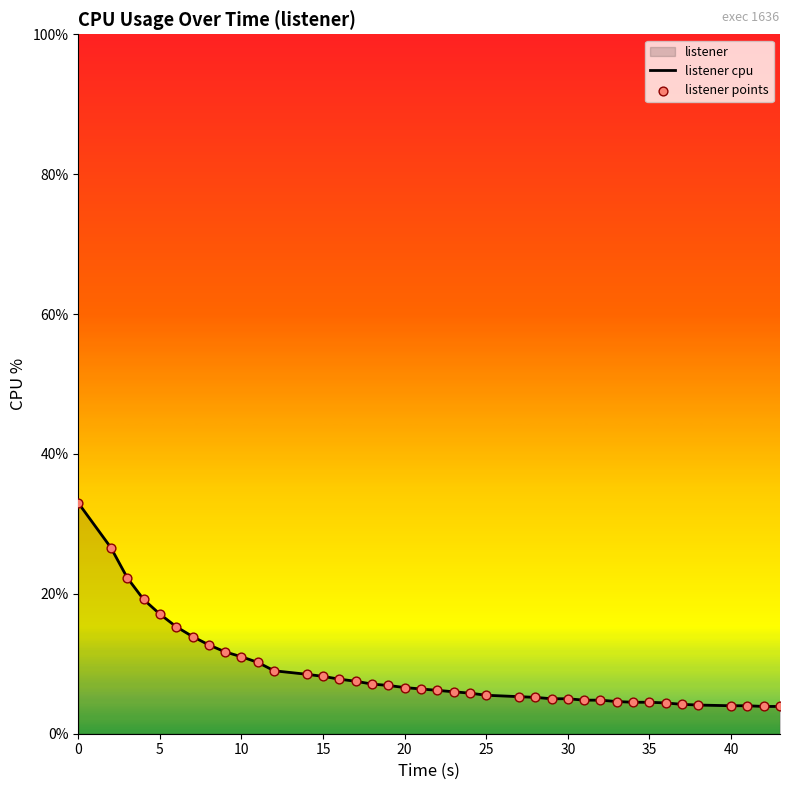

Which series has the largest total across all categories?

listener cpu